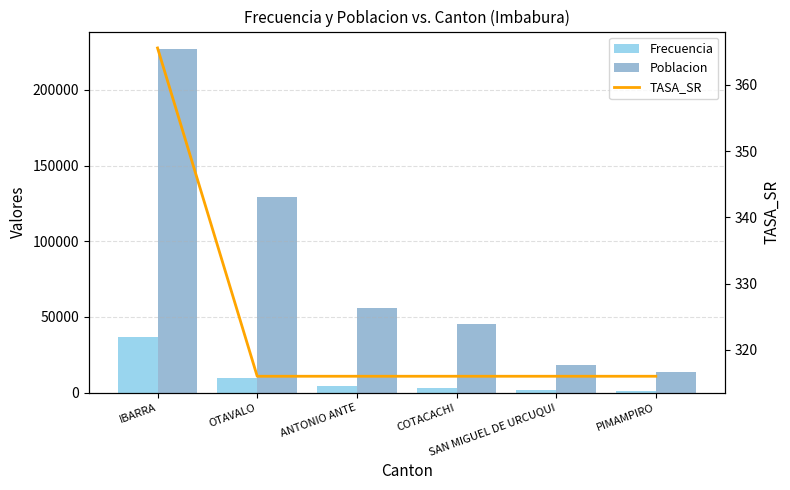

How many groups of bars are there?

6